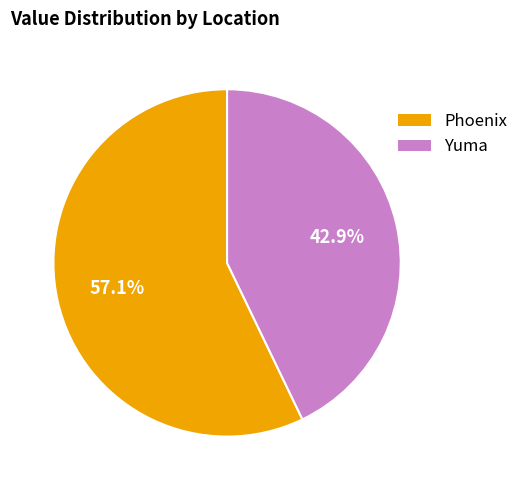

Does any single category account for the majority?

Yes